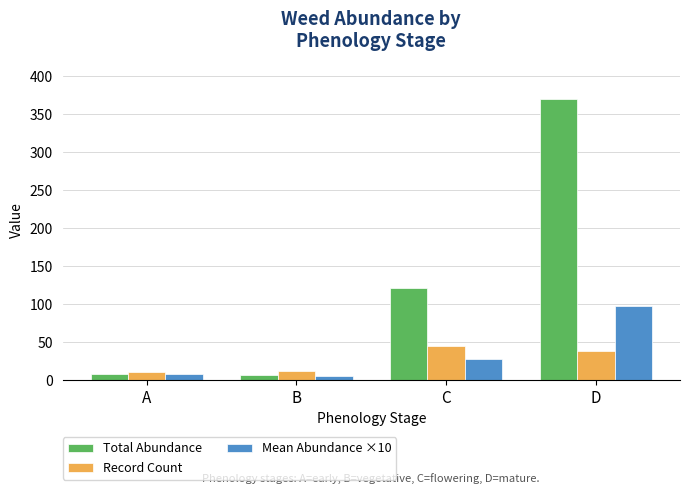

At which category is the sum across all series the highest?

D